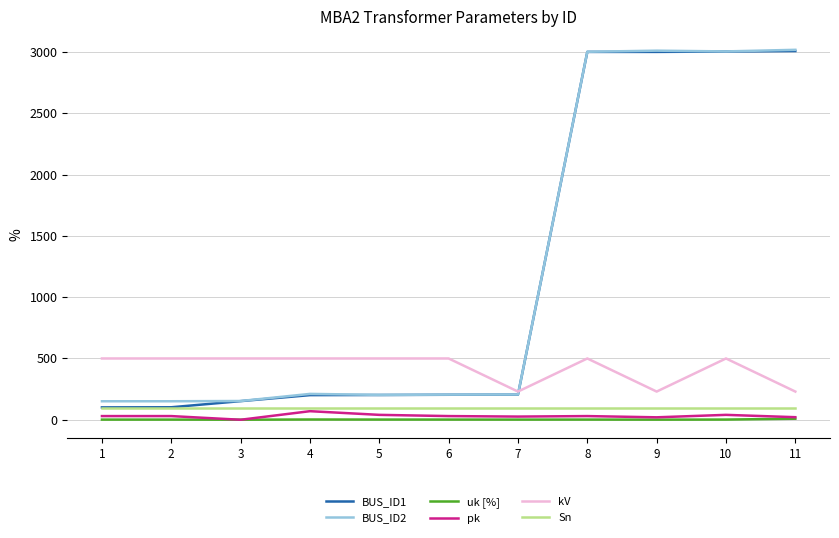

The value of BUS_ID2 at 11 is 4201.4. True or false?

False